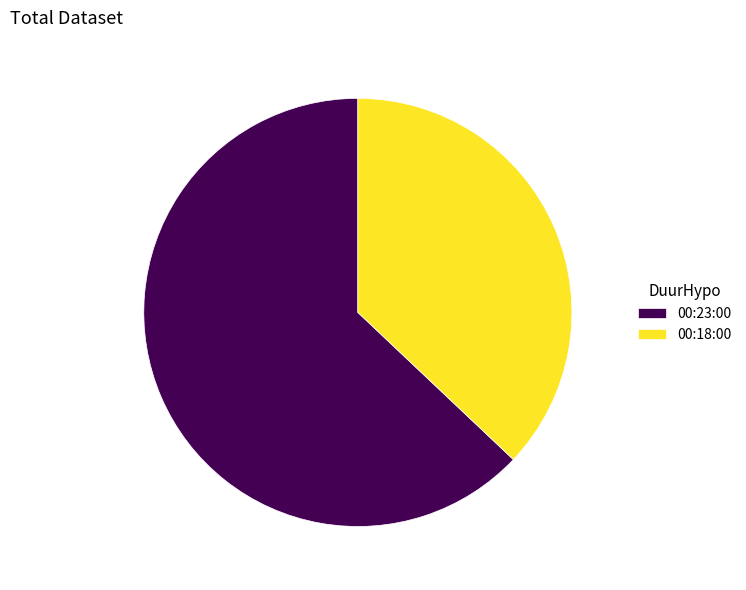

Is 00:23:00 the majority of the pie?

Yes